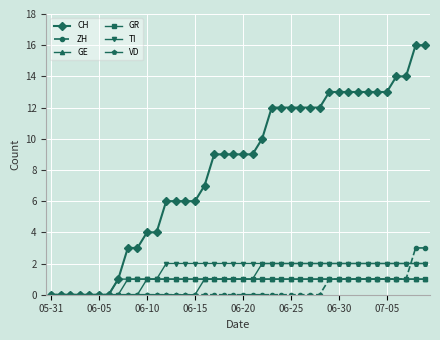

What is the maximum value shown in the chart?

16